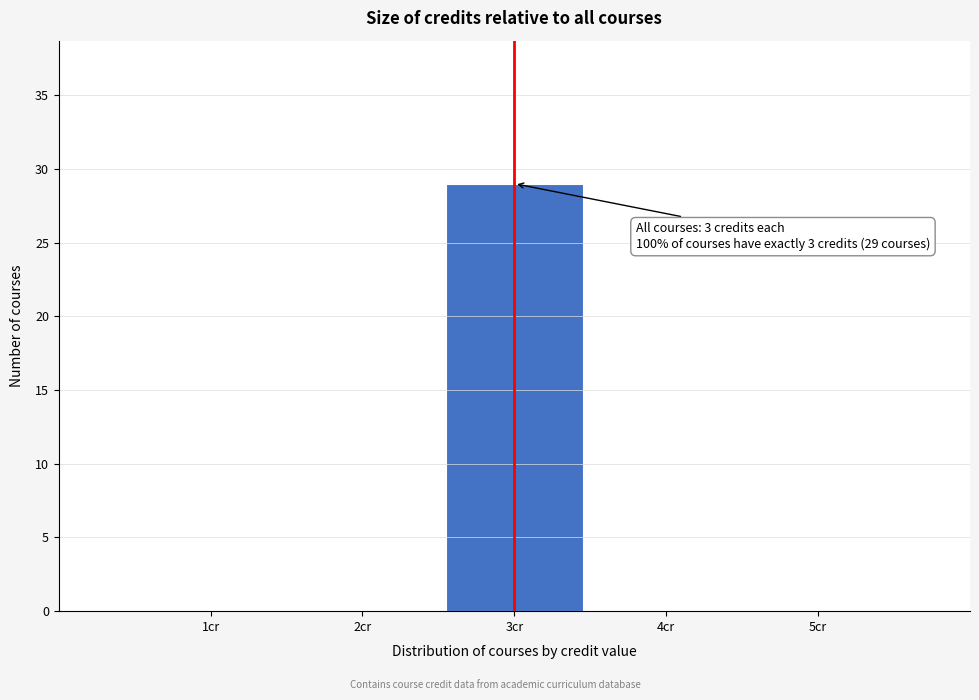

Over which range of the x-axis is the bar tallest?

2.5 to 3.5